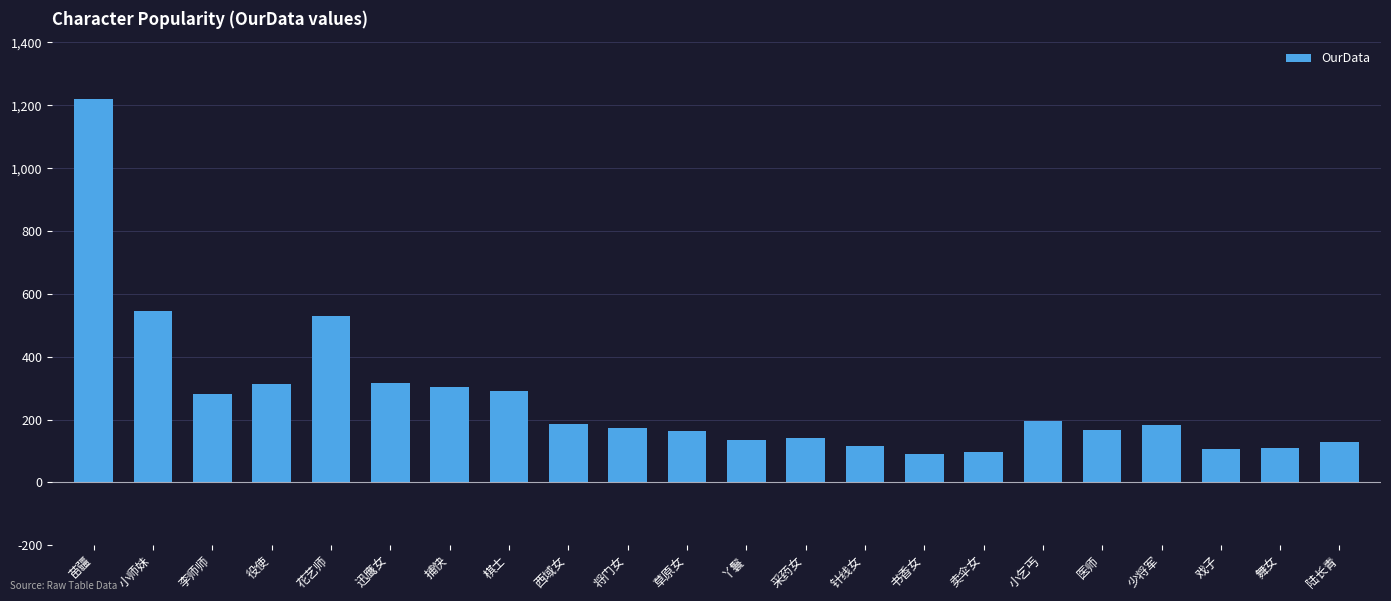

What is the maximum value shown in the chart?

1221